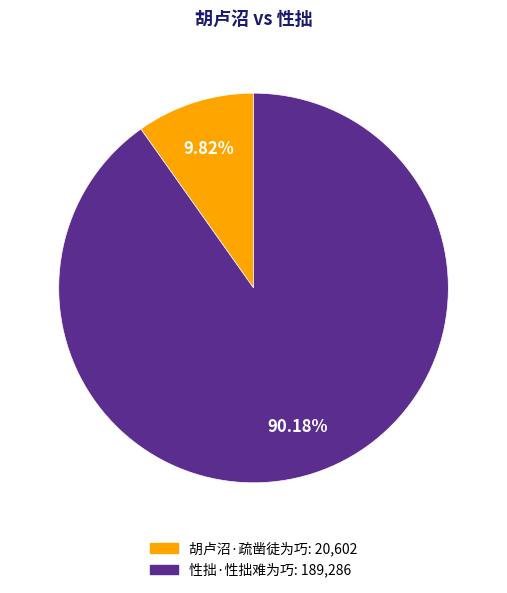

Count the number of slices in the pie.

2